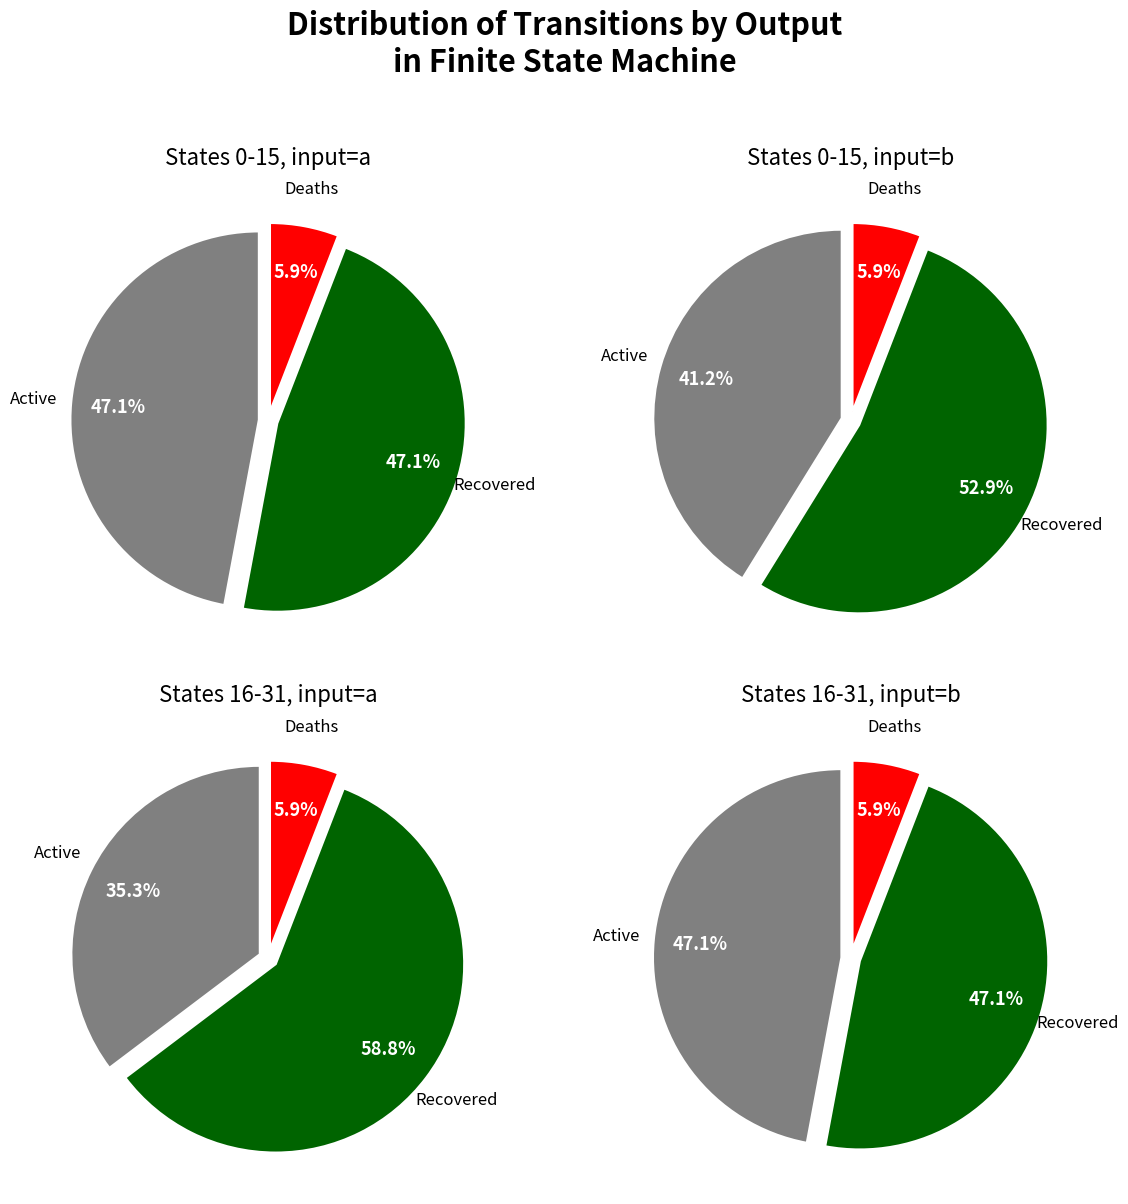

Does 15 account for over 50% of the chart?

No